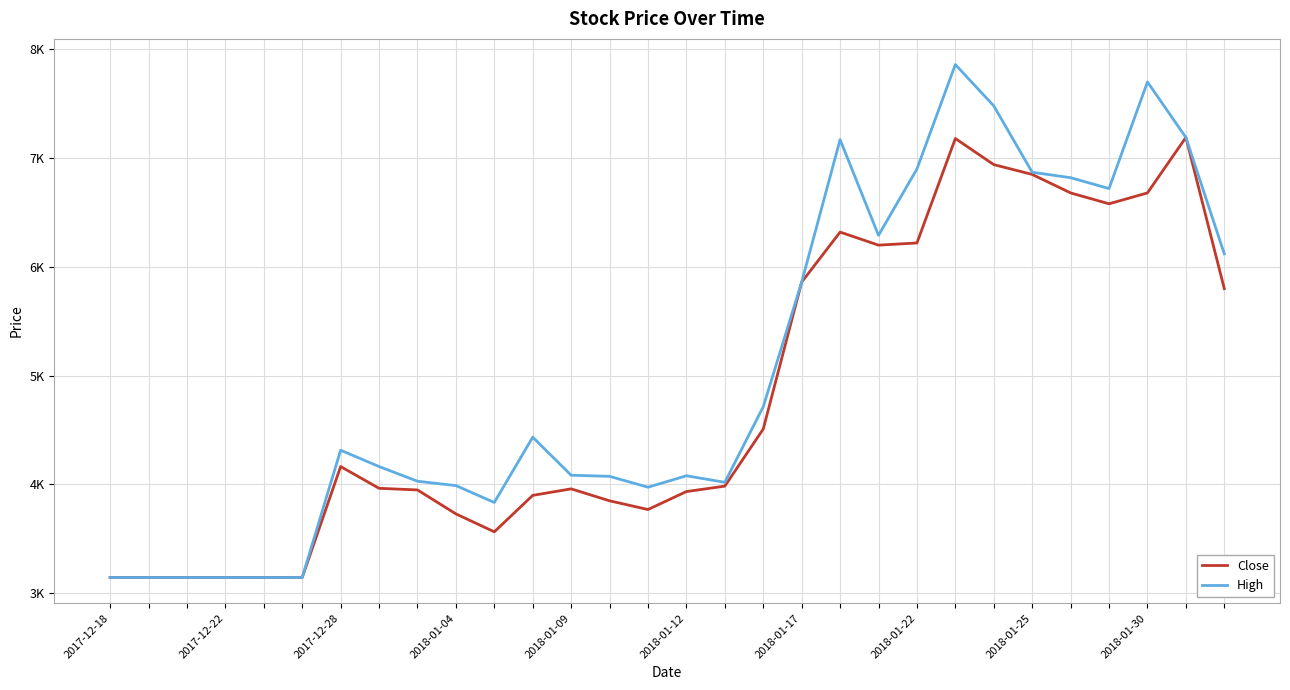

What is the average value of the High series?

5052